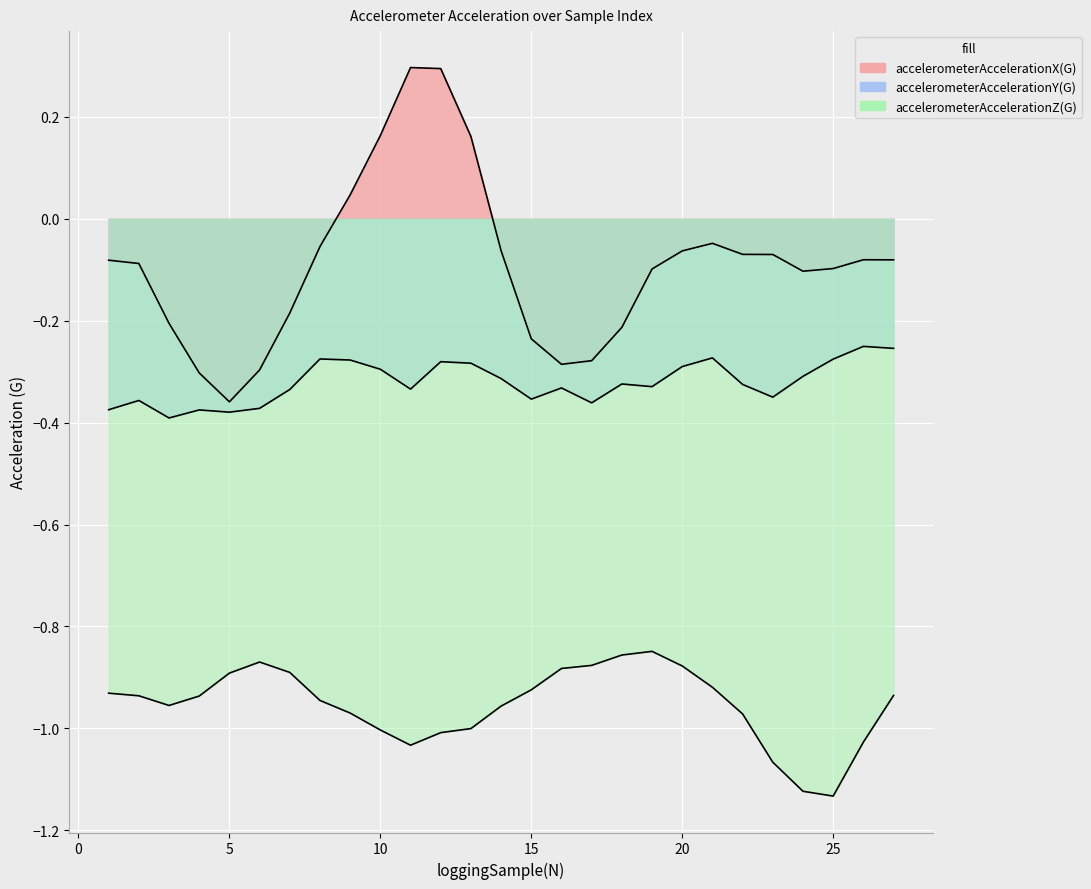

The accelerometerAccelerationX(G) series shows -0.1 at 25. True or false?

False